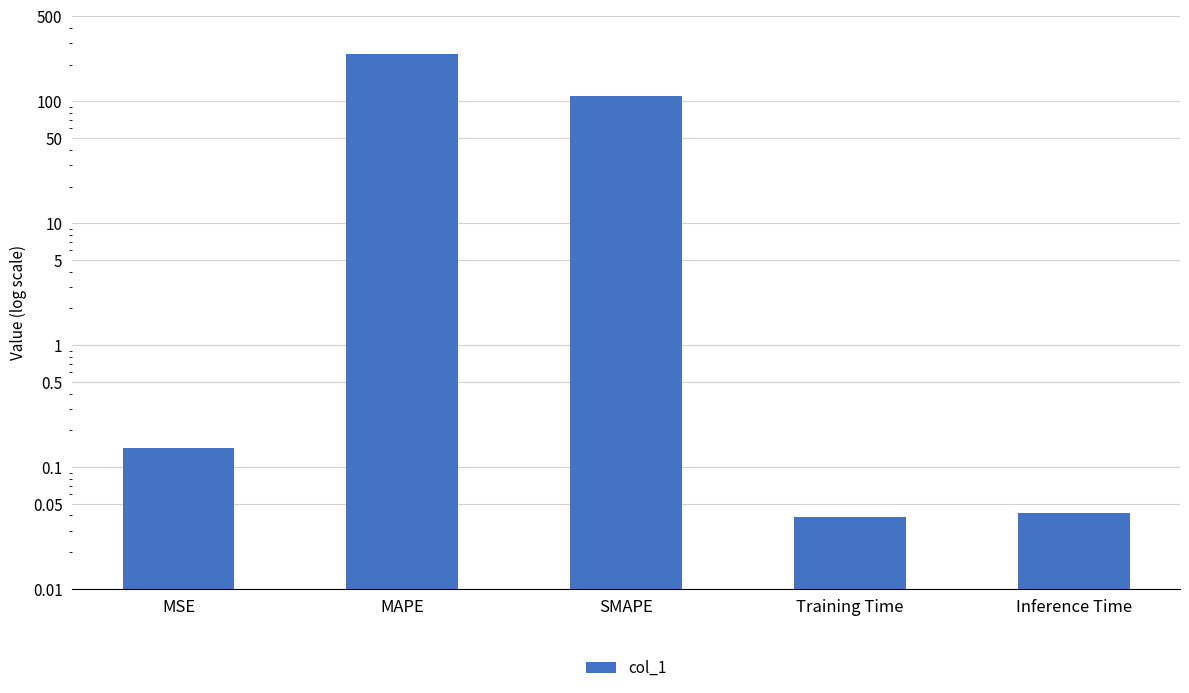

What is the difference between the second highest and minimum values?

109.5